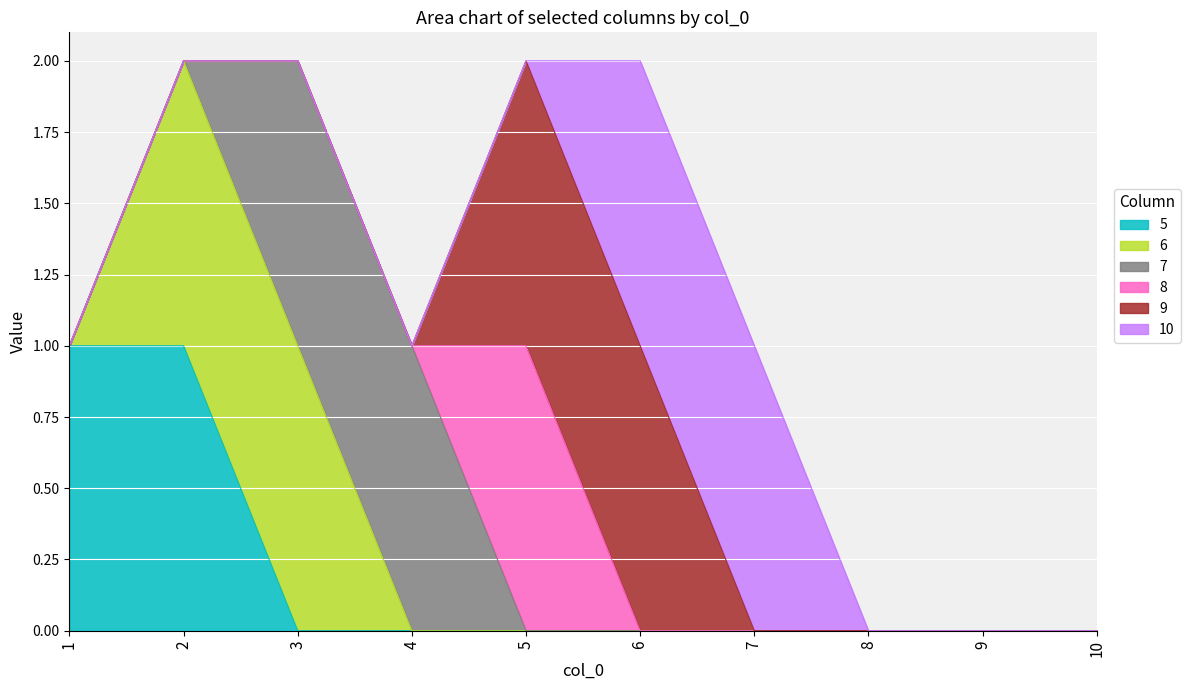

Which category has the highest value in the 5 series?

1